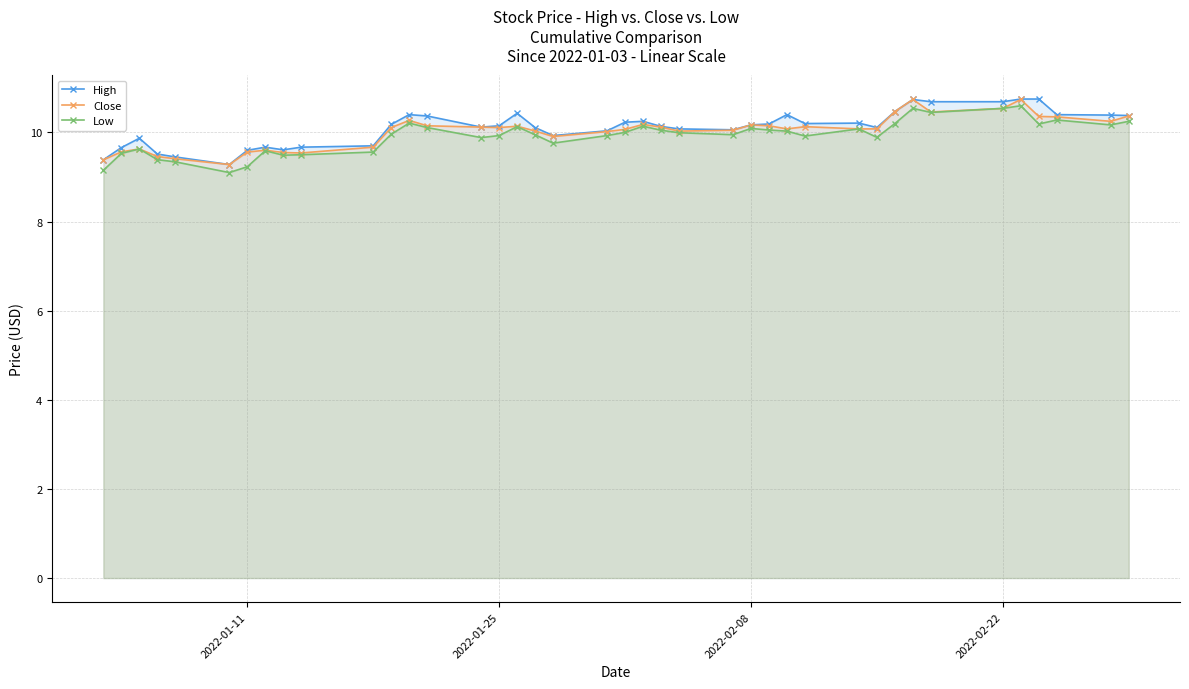

What is the minimum value for High?

9.3